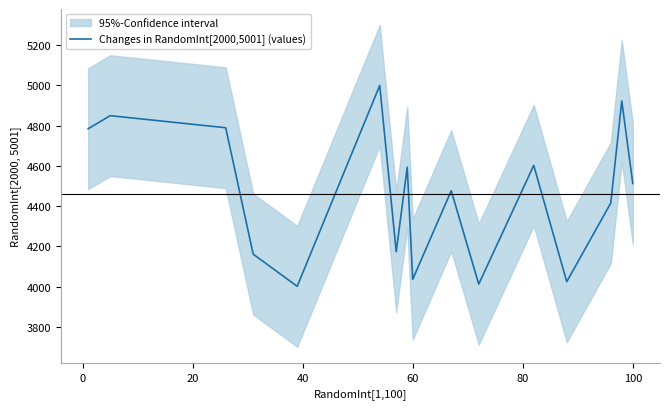

Is it true that Changes in RandomInt[2000,5001] (values) equals 6345 at 60?

False